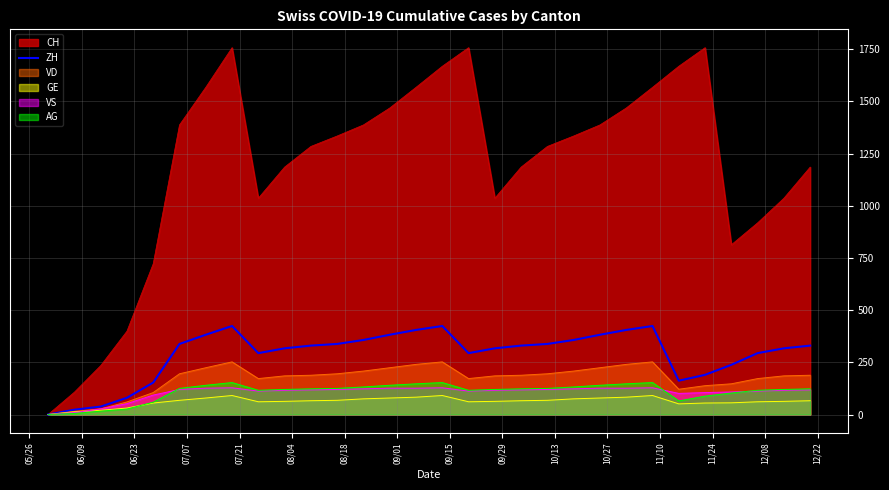

Which series has the widest spread of values?

CH